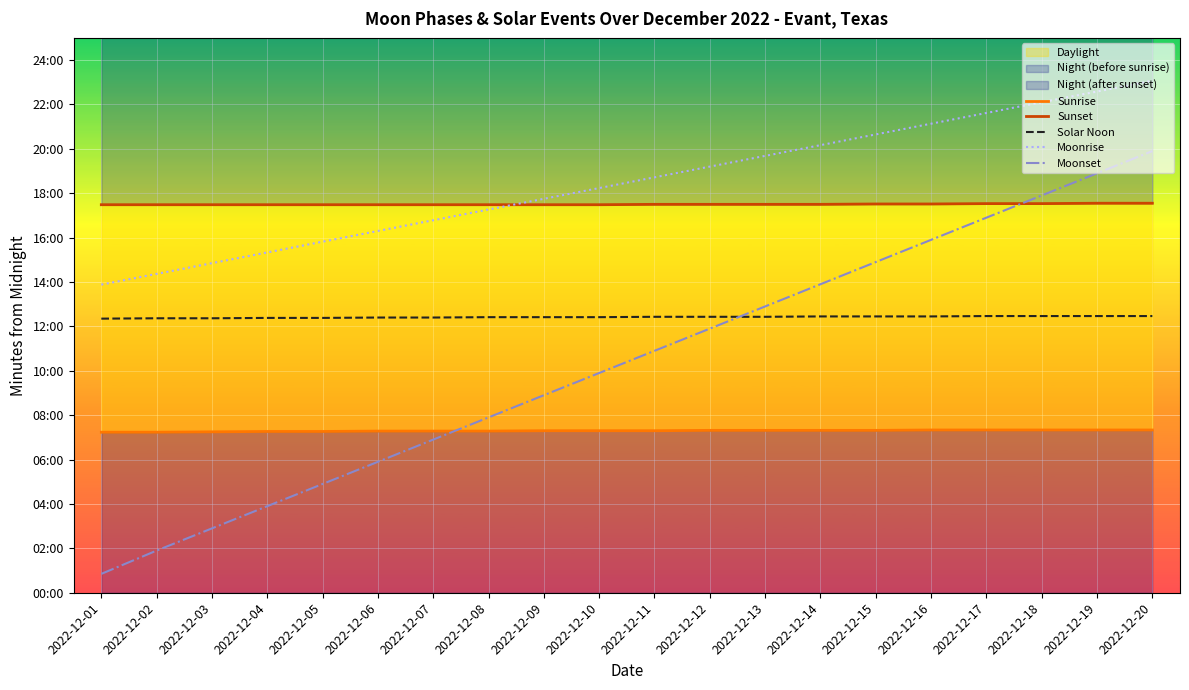

True or false: Moonrise and Sunrise cross at least once.

False